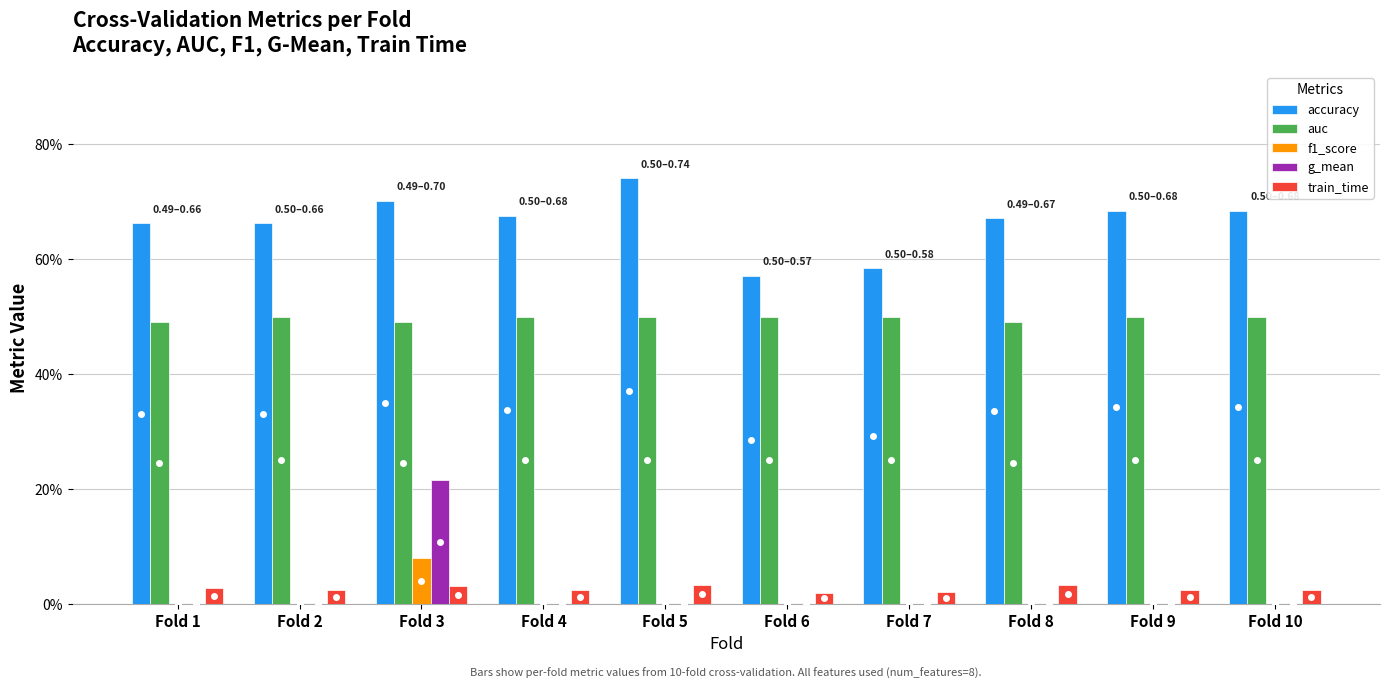

What are all the series names shown in the legend?

accuracy, auc, f1_score, g_mean, train_time